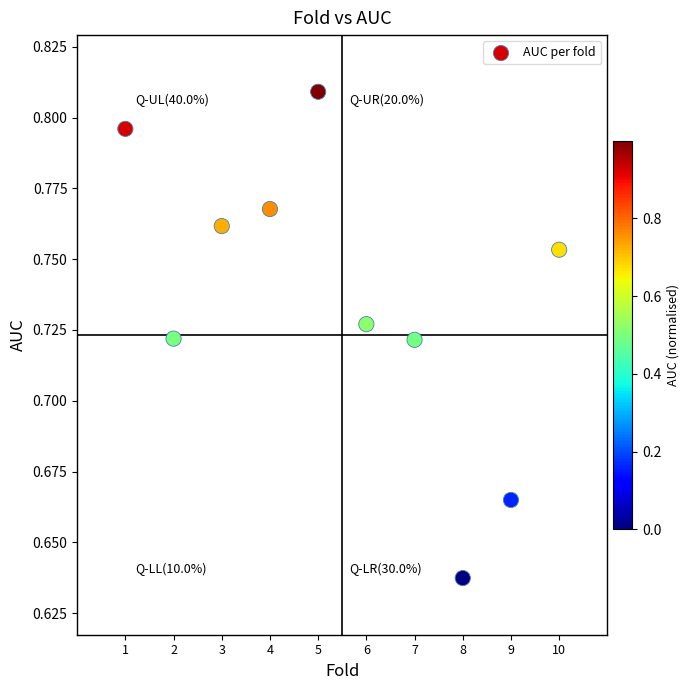

What is the average X value?

5.5